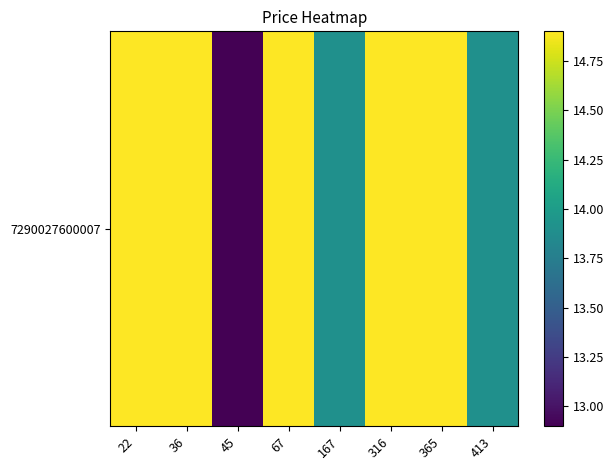

Approximately how many times larger is the value at 22 compared to 67?

1.0